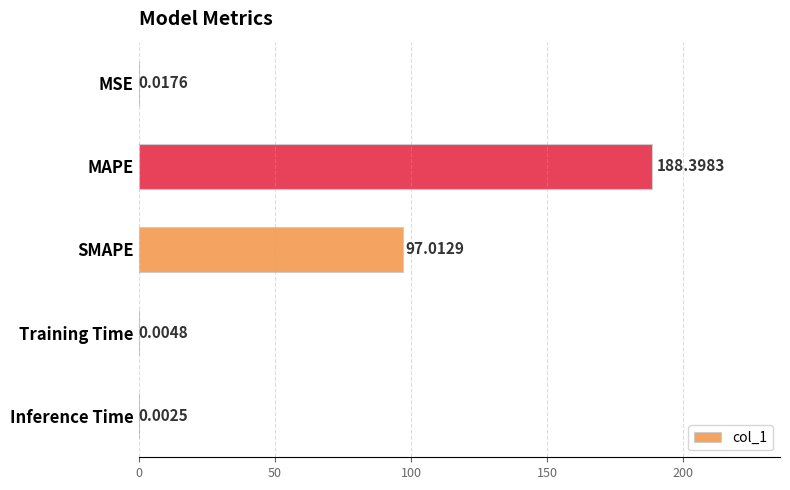

At which label is the value closest to 94?

SMAPE